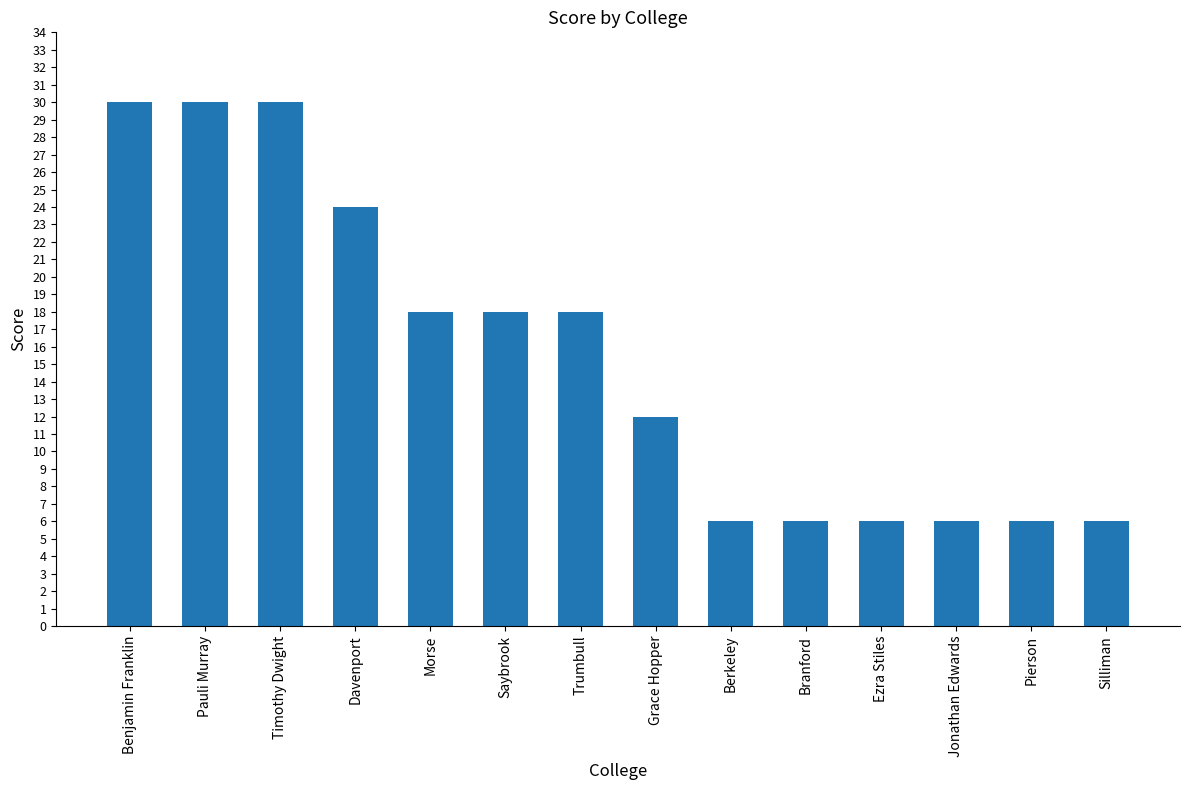

Where does the data first go above 18?

Benjamin Franklin